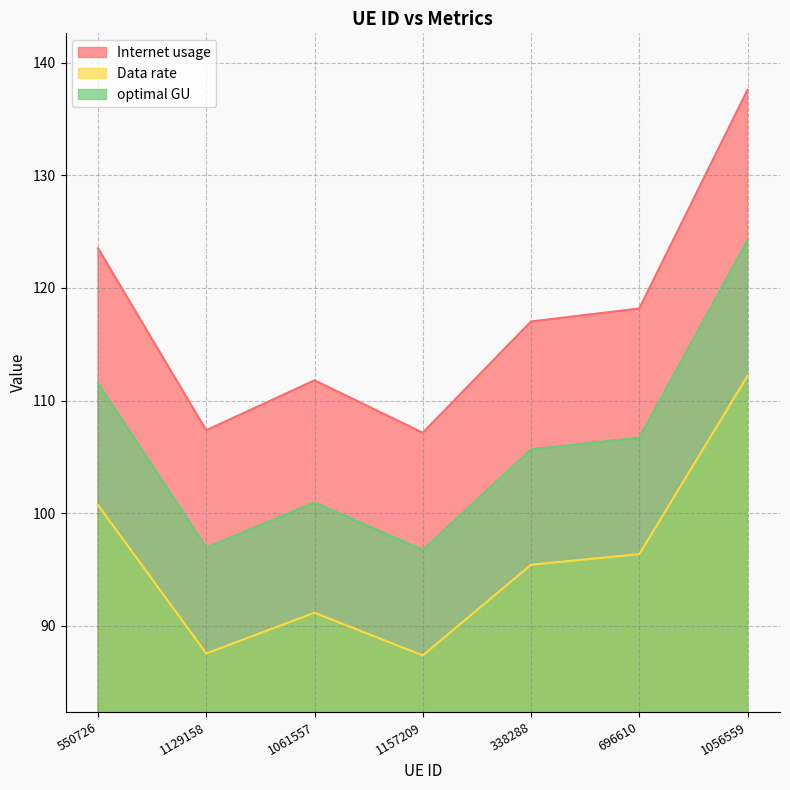

How many lines are shown in the chart?

3